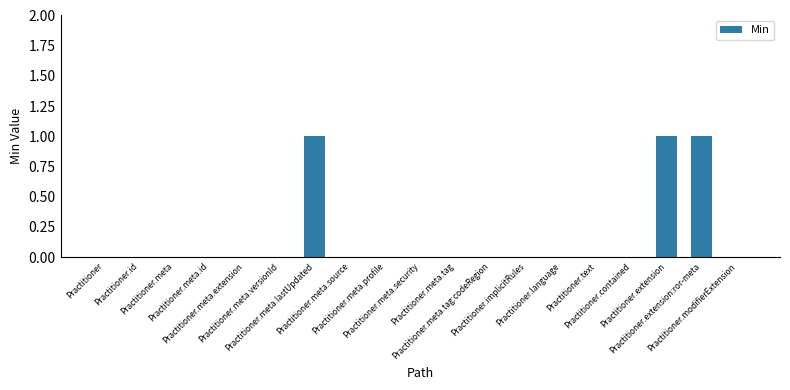

What is the sum of all values?

3